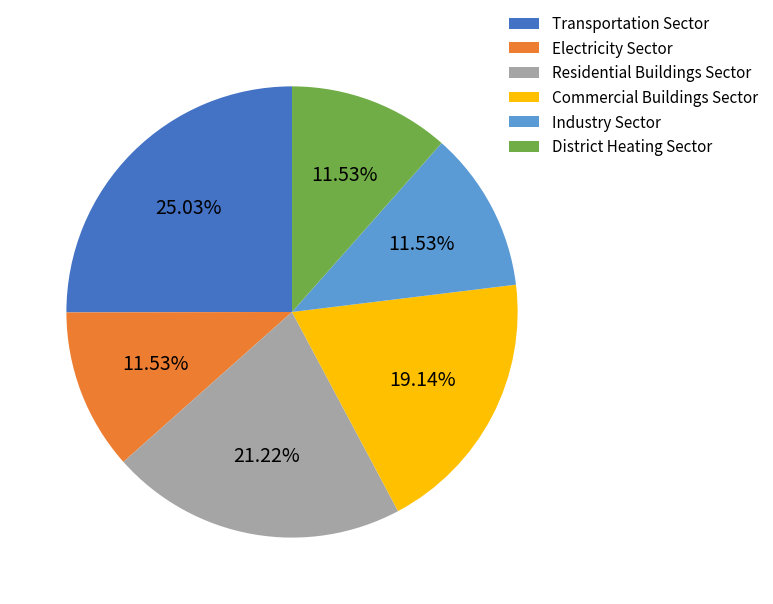

Between Commercial Buildings Sector and Residential Buildings Sector, which is larger?

Residential Buildings Sector